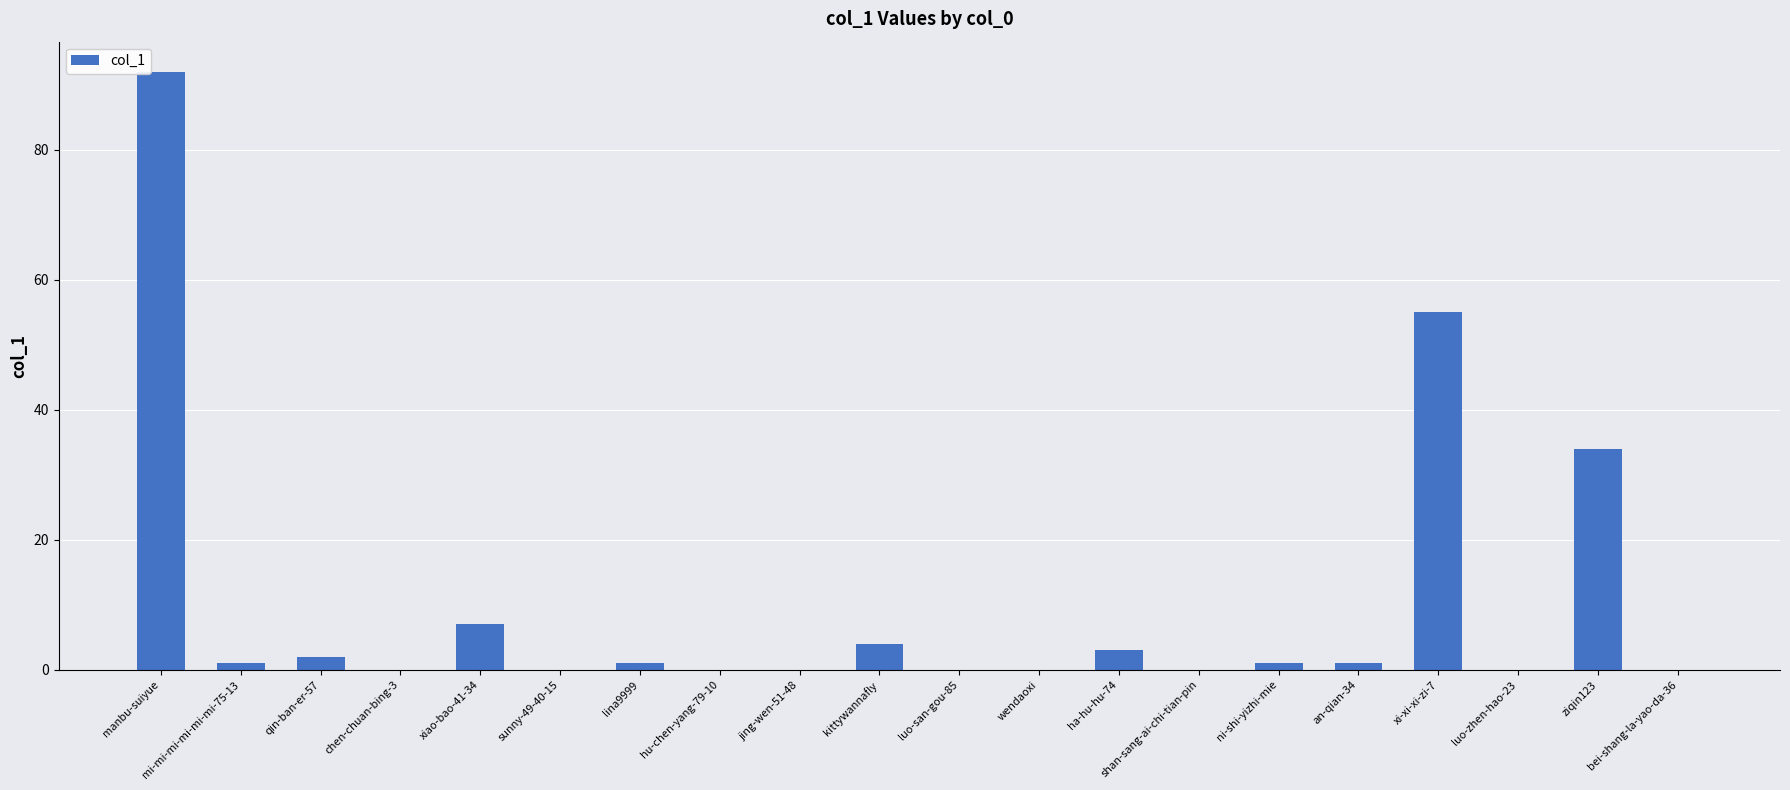

At which category does the chart reach its peak across all series?

manbu-suiyue